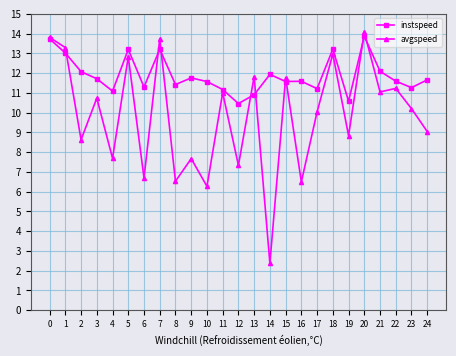

The value of avgspeed at 22 is 5.0. True or false?

False